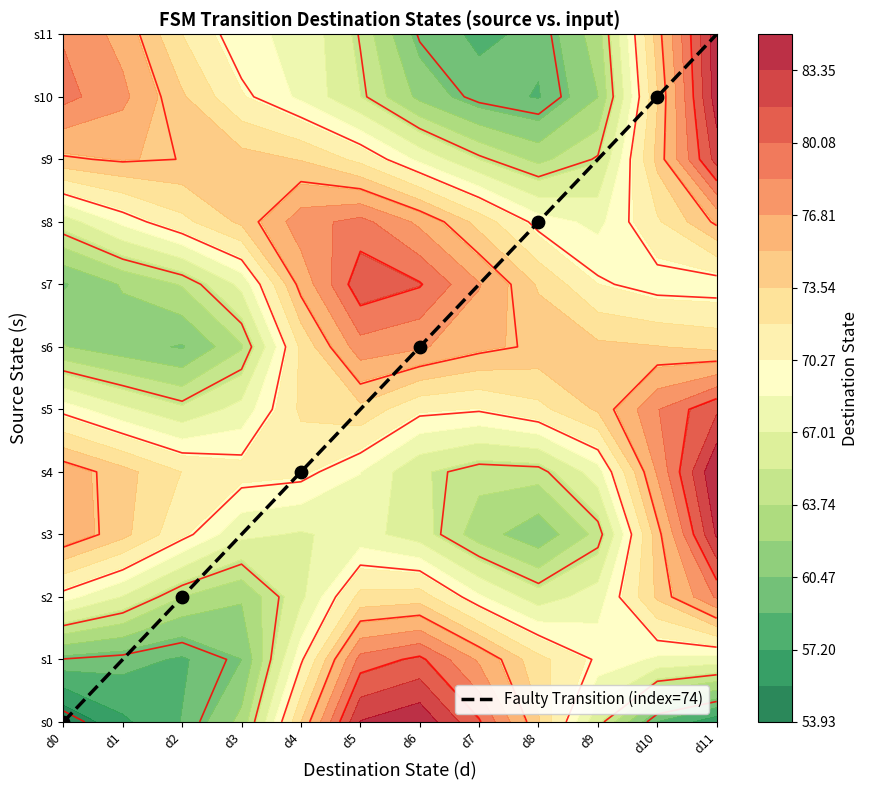

What is the change in value from d0 to d6?

+6